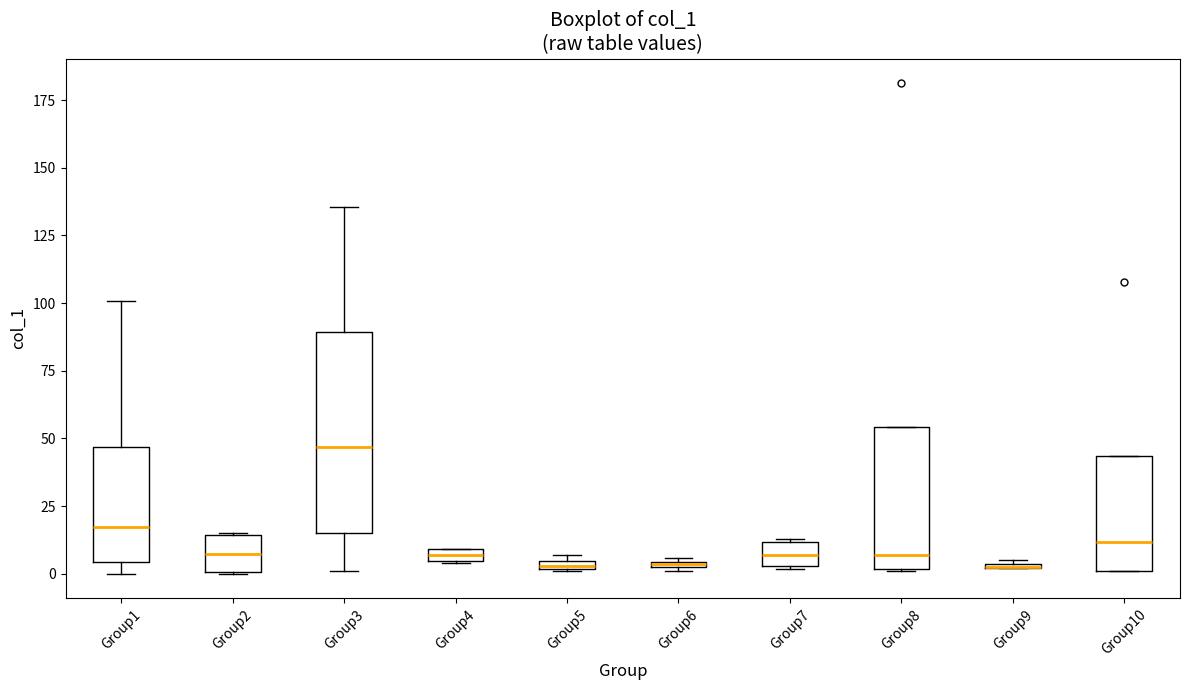

Where is the upper edge of the box for Group4 on the y-axis? The values are not printed on the chart, so give them approximately, as read against the axis.

10